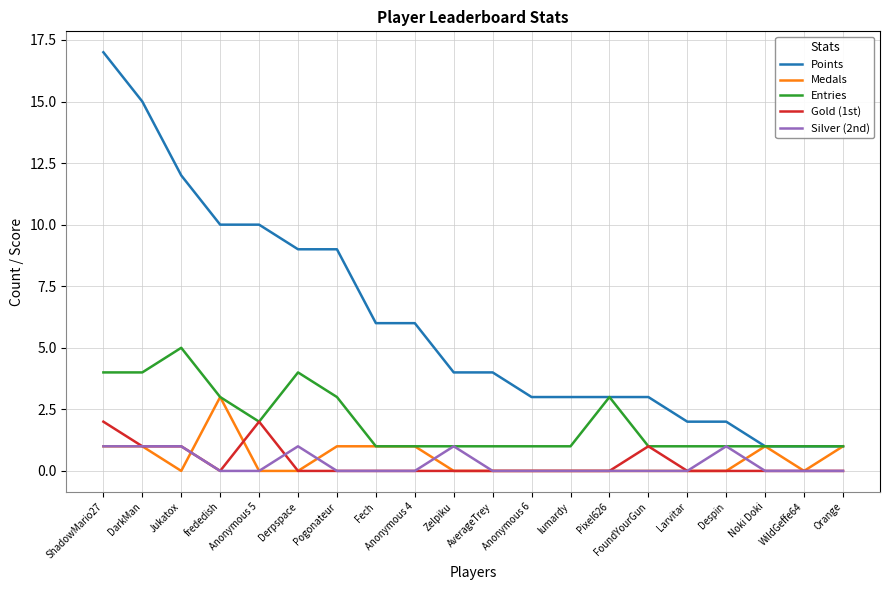

What is the difference between the maximum and minimum values in the Silver (2nd) series?

1